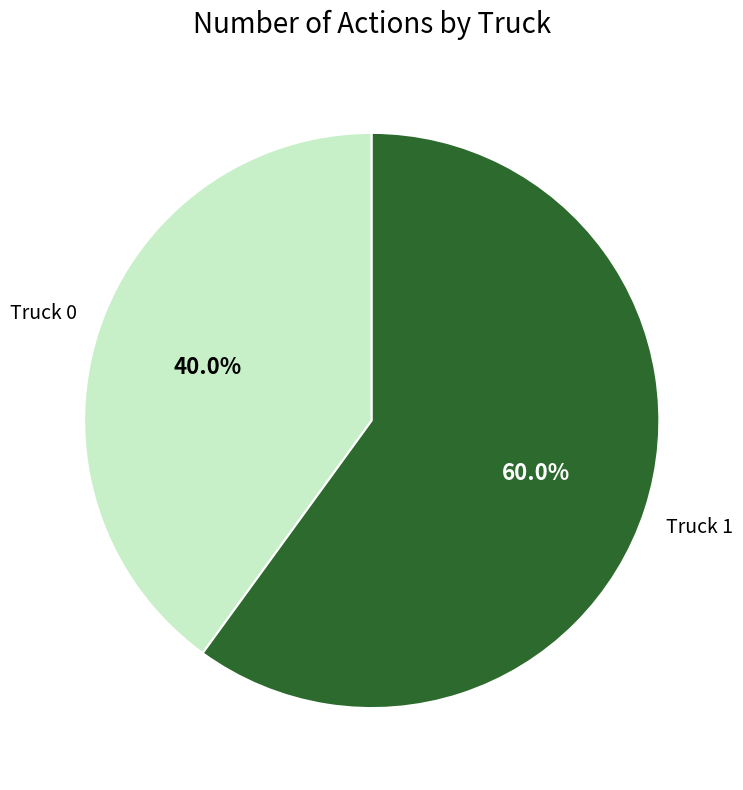

Does any single category account for the majority?

Yes